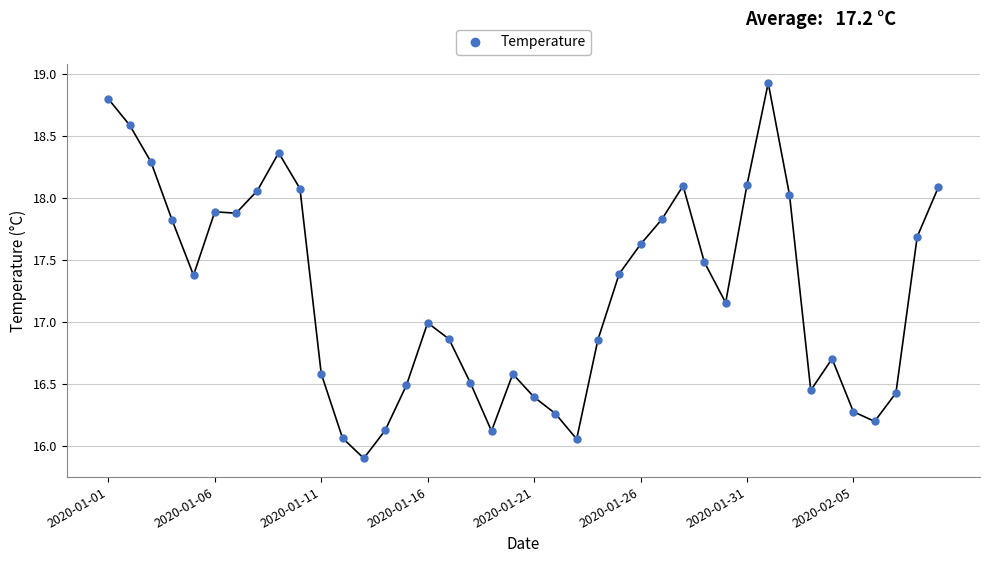

What is the value of the 29th point from the left?

17.5